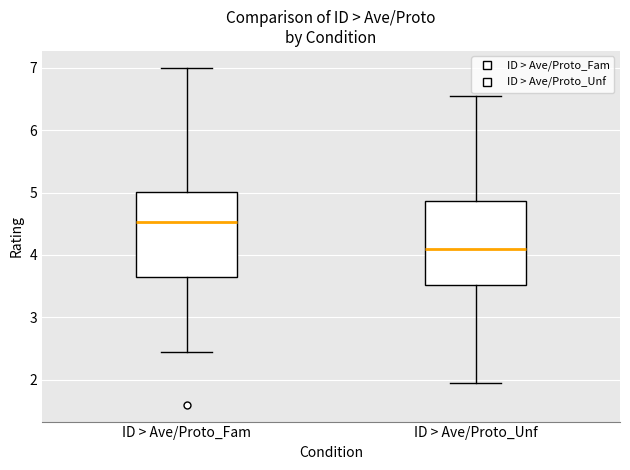

Reading left to right, transcribe this box plot: for each box, give where its median line is, the range the box spans, and where its two whiskers end, as read against the y-axis. The values are not printed on the chart, so give them approximately, as read against the axis.

ID > Ave/Proto_Fam: median 4.5, box 3.7 to 5.0, whiskers 2.5 to 7.0
ID > Ave/Proto_Unf: median 4.1, box 3.5 to 4.9, whiskers 2.0 to 6.6